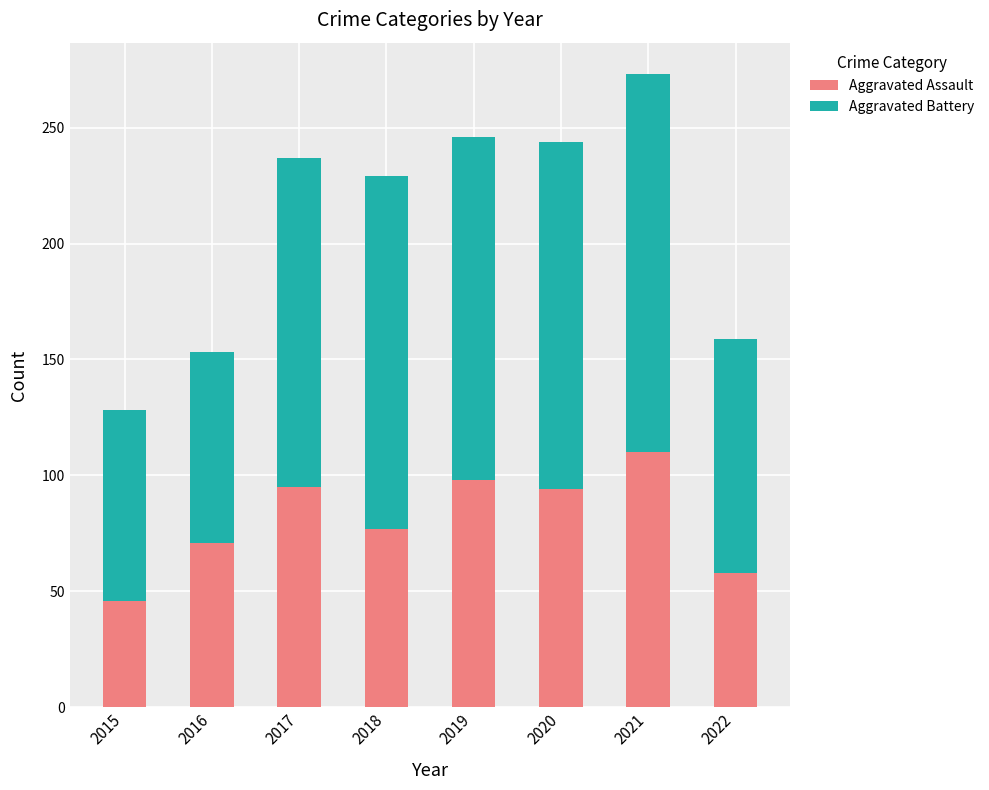

True or false: Aggravated Assault has a value of 110 at 2021.

True